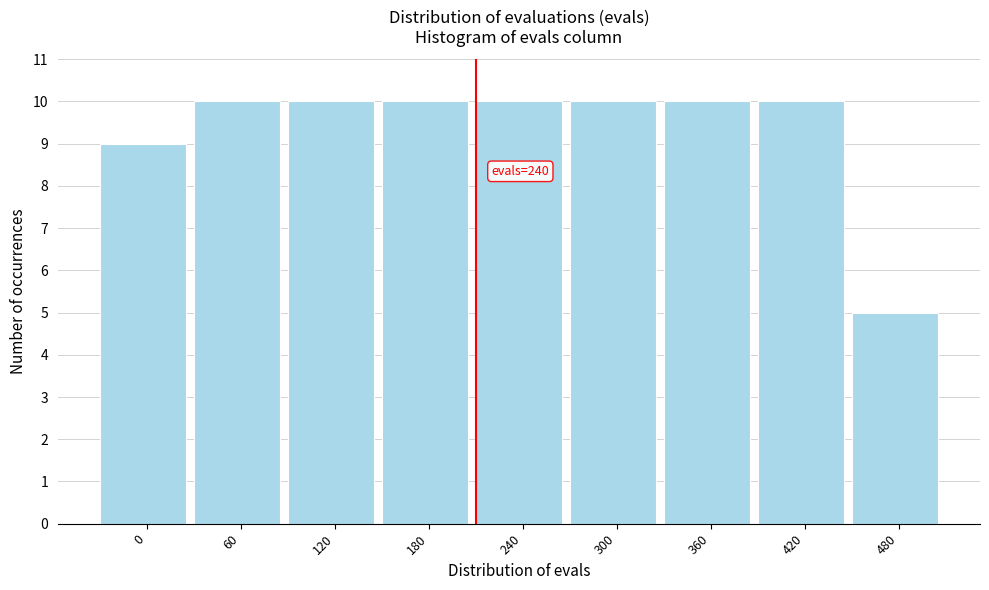

Reading right to left, extract all data points from this chart.

480=5	420=10	360=10	300=10	240=10	180=10	120=10	60=10	0=9